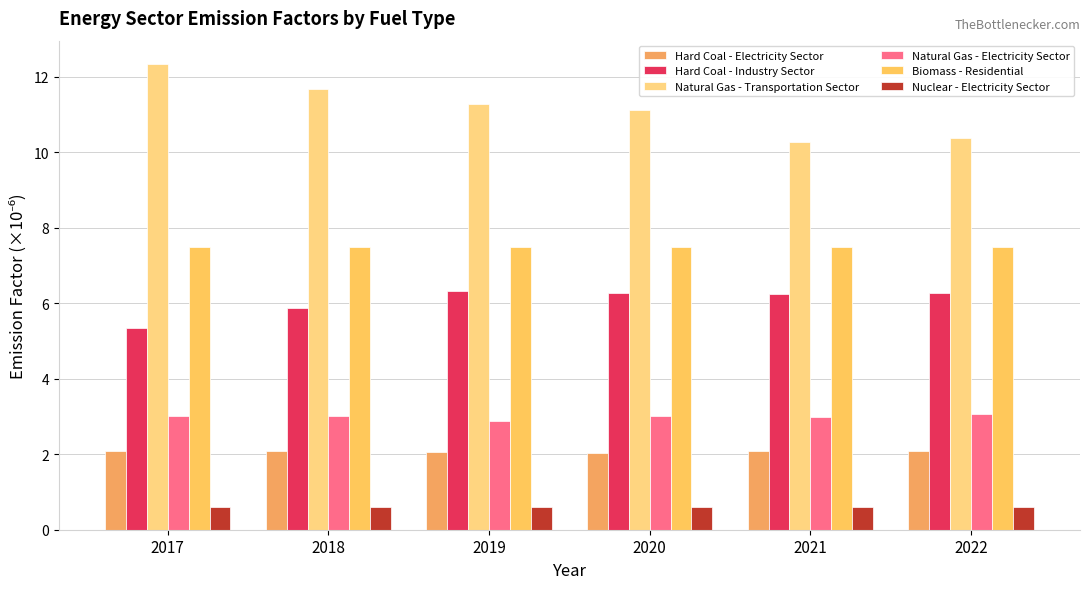

What is the value of the Hard Coal - Electricity Sector bar at the 4th from the left?

2.0